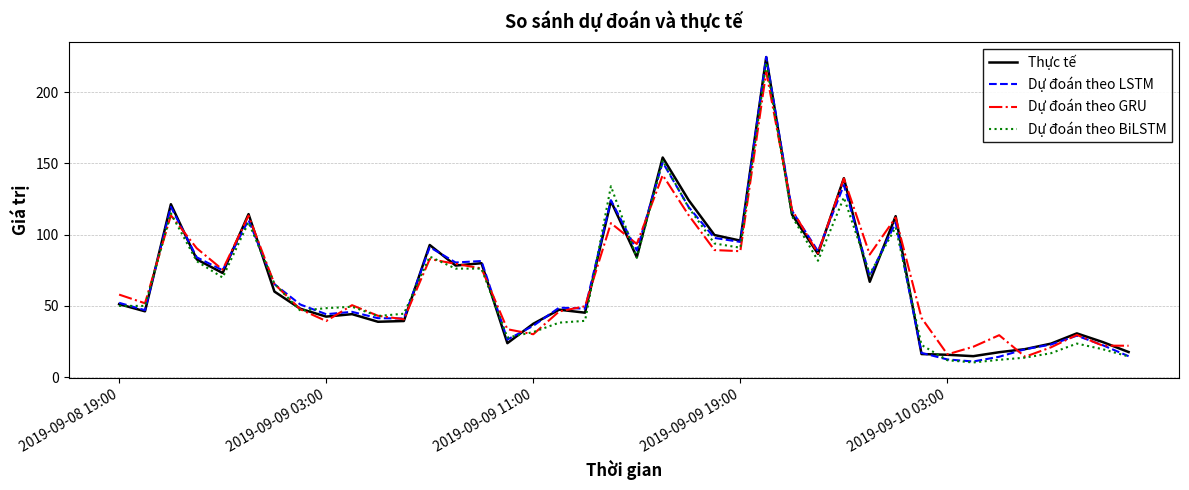

What is the highest value of the Dự đoán theo GRU series?

214.4